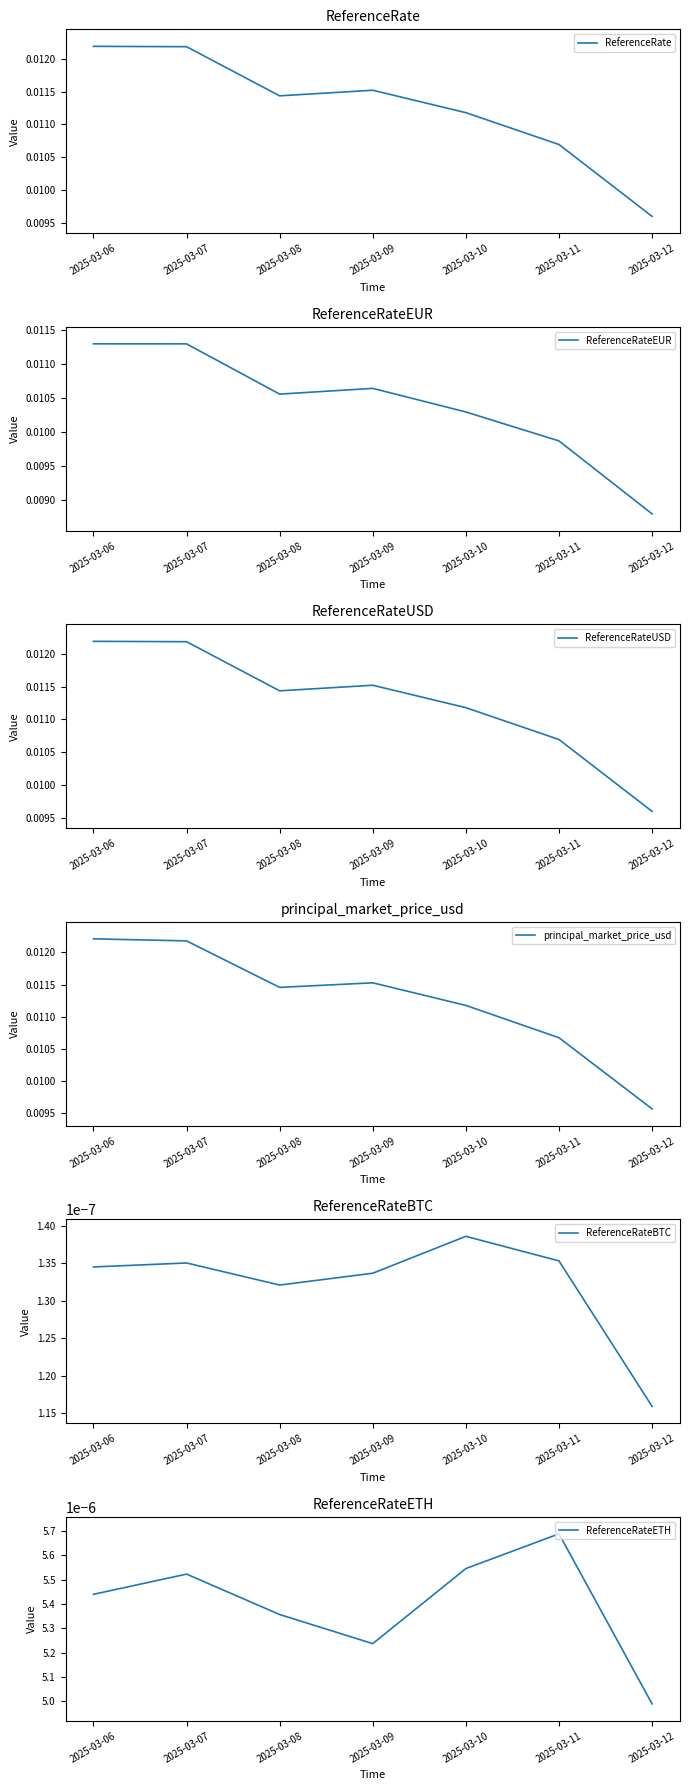

Rank the series by their maximum value, from highest to lowest.

principal_market_price_usd, ReferenceRate, ReferenceRateUSD, ReferenceRateEUR, ReferenceRateETH, ReferenceRateBTC